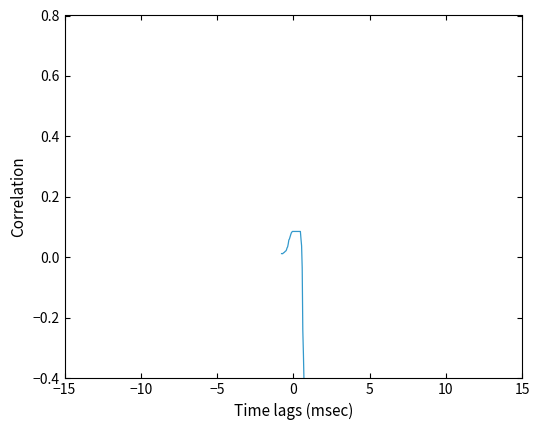

How many data points are less than 0?

6